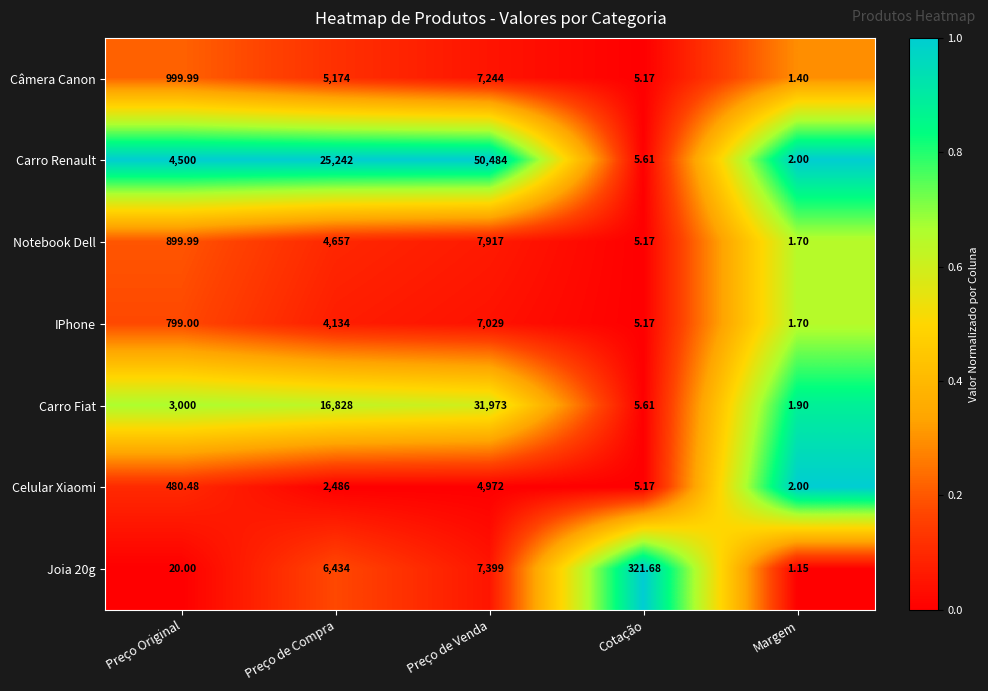

Count the number of categories in the chart.

5